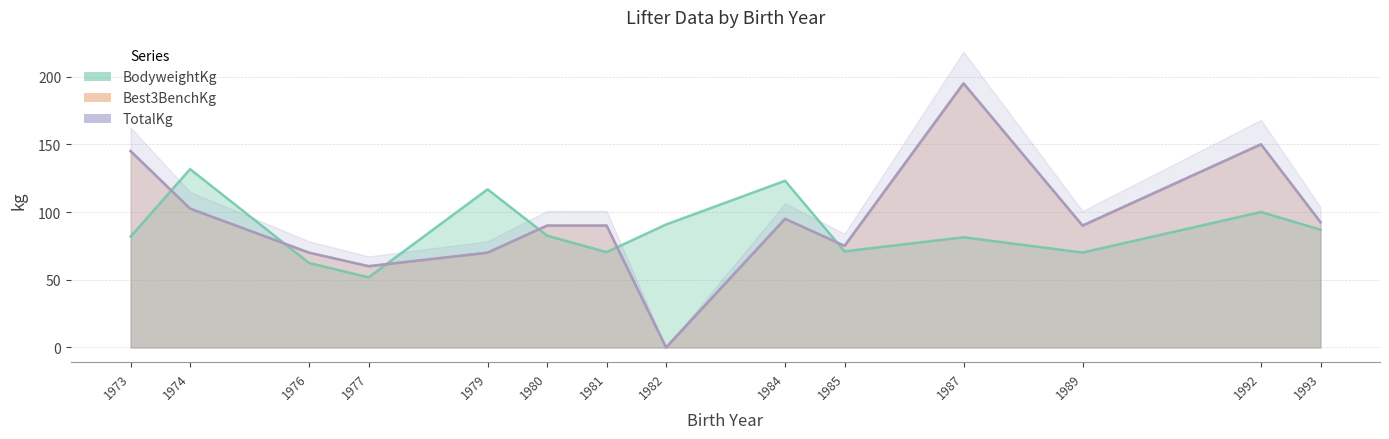

Reading right to left, extract all data points from this chart.

BodyweightKg: 87.0	100.0	70.1	81.4	71.0	123.1	90.8	70.4	82.6	116.8	51.8	62.4	131.7	81.9
Best3BenchKg: 92.5	150.0	90.0	195.0	75.0	95.0	0.0	90.0	90.0	70.0	60.0	70.0	102.5	145.0
TotalKg: 92.5	150.0	90.0	195.0	75.0	95.0	0.0	90.0	90.0	70.0	60.0	70.0	102.5	145.0